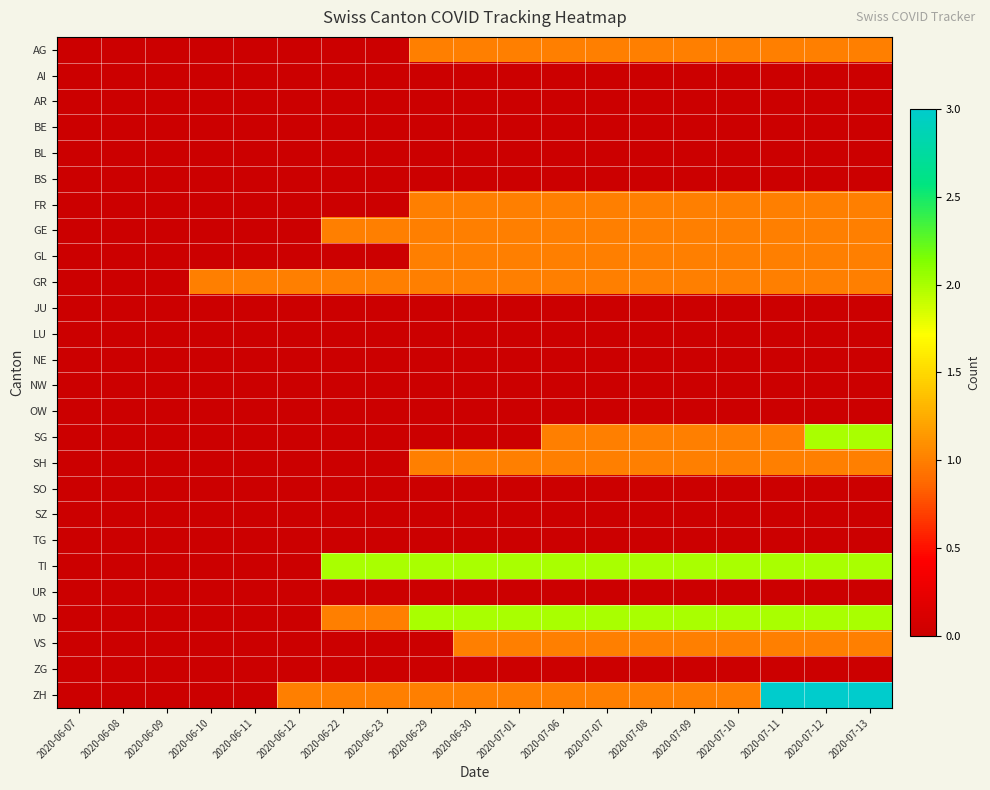

Rank the series at 2020-07-08 from highest to lowest value.

TI, VD, AG, FR, GE, GL, GR, SG, SH, VS, ZH, AI, AR, BE, BL, BS, JU, LU, NE, NW, OW, SO, SZ, TG, UR, ZG